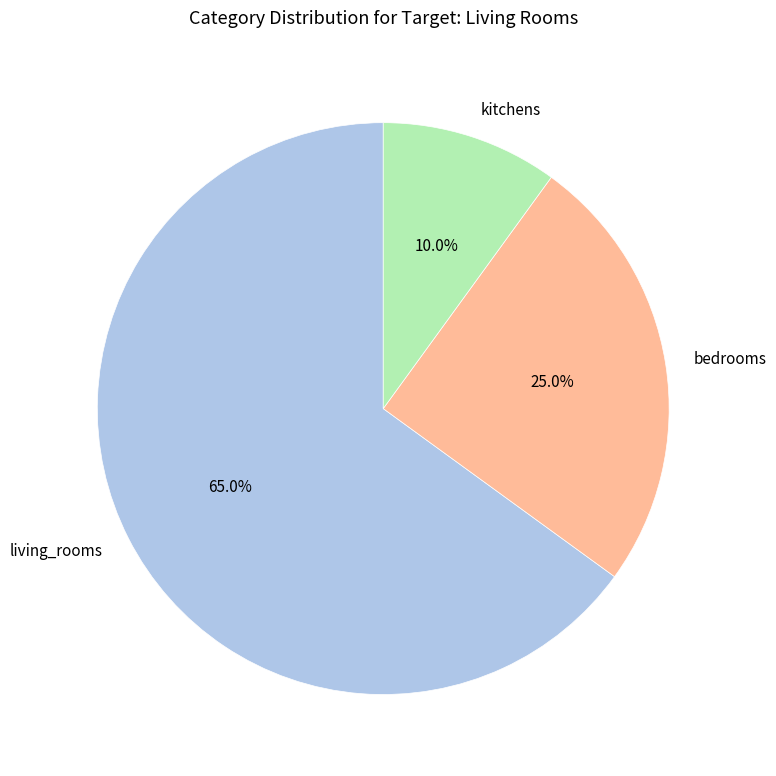

How many segments does this pie chart have?

3